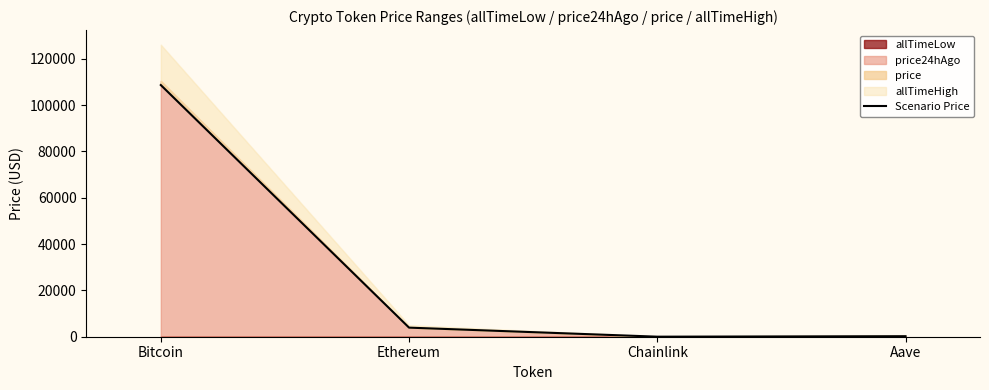

List the labels in order of value, smallest first.

Chainlink, Aave, Ethereum, Bitcoin